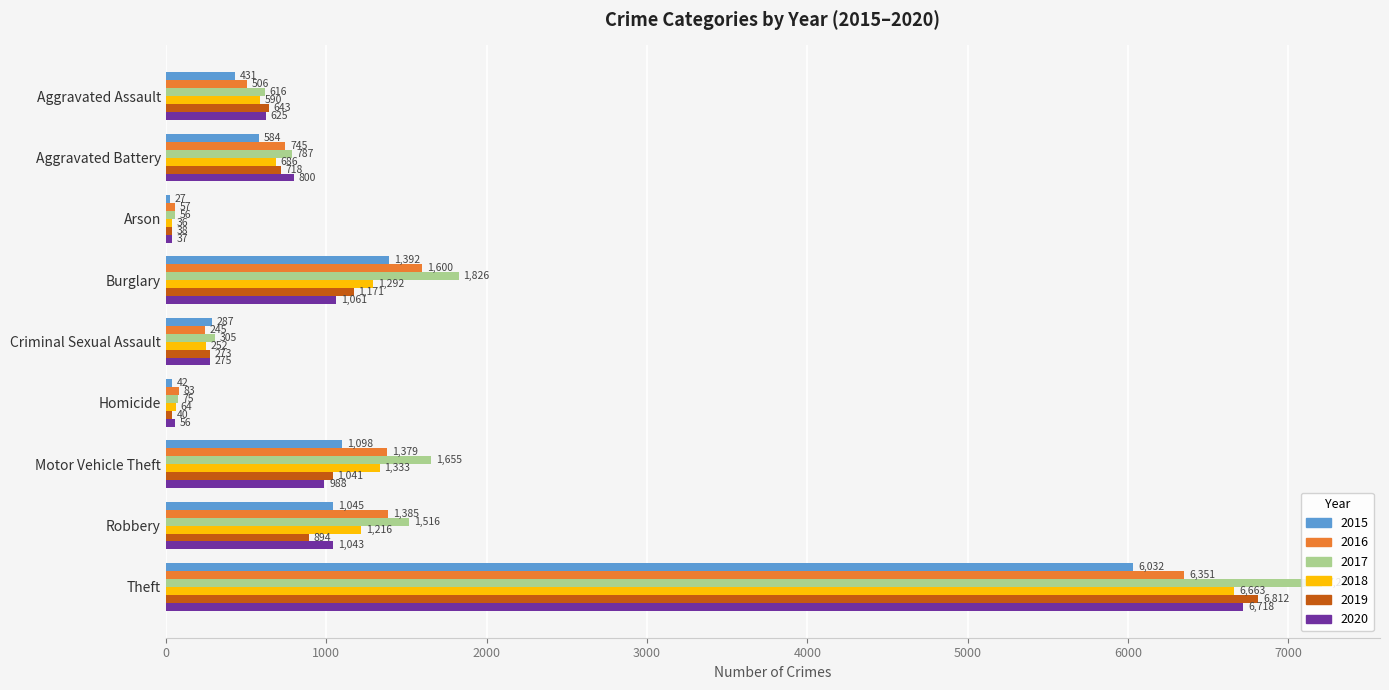

At Aggravated Battery, list the series in order from smallest to largest.

2015, 2018, 2019, 2016, 2017, 2020